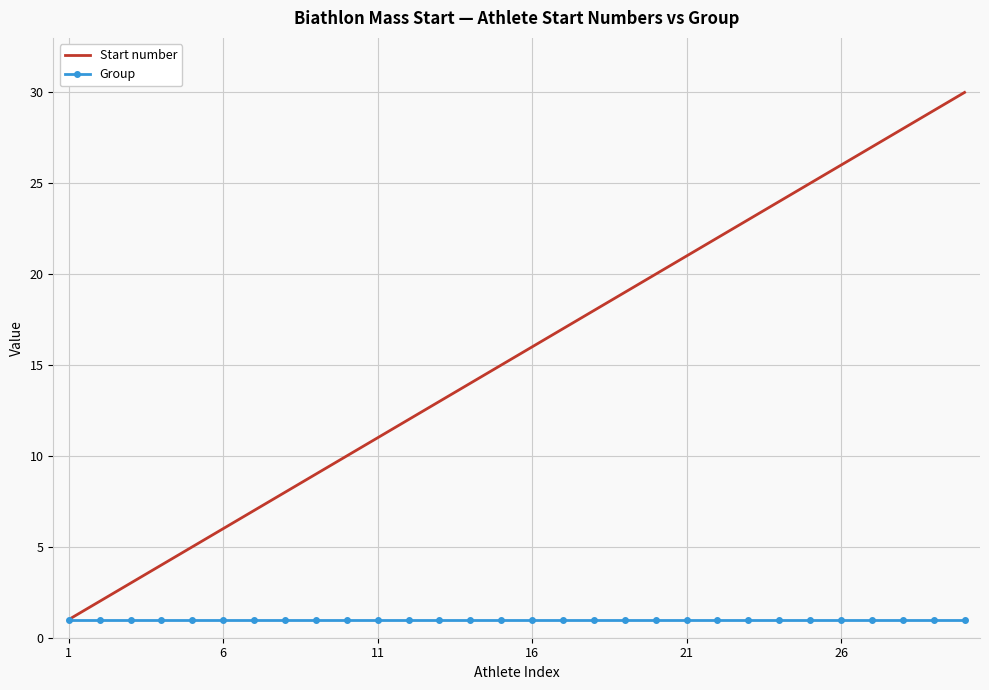

Which series has the largest total across all categories?

Start number